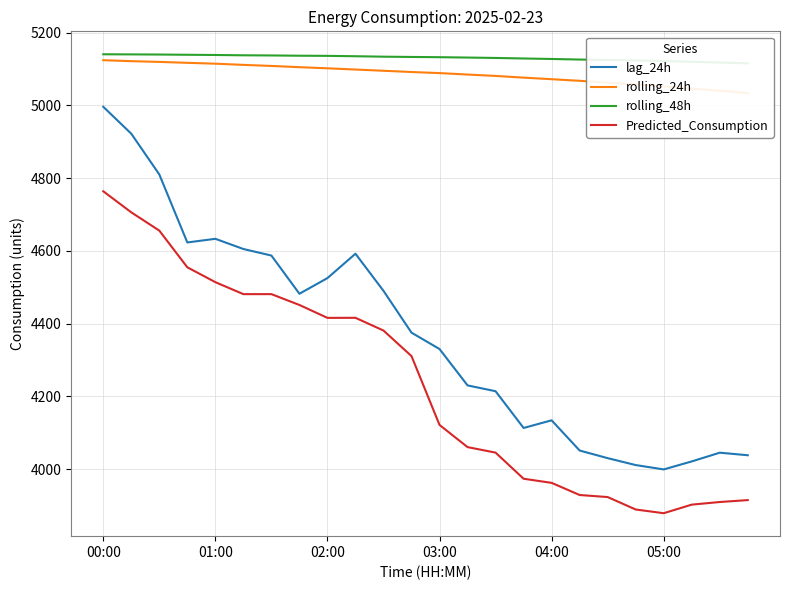

Which label corresponds to the largest value in the chart?

00:00